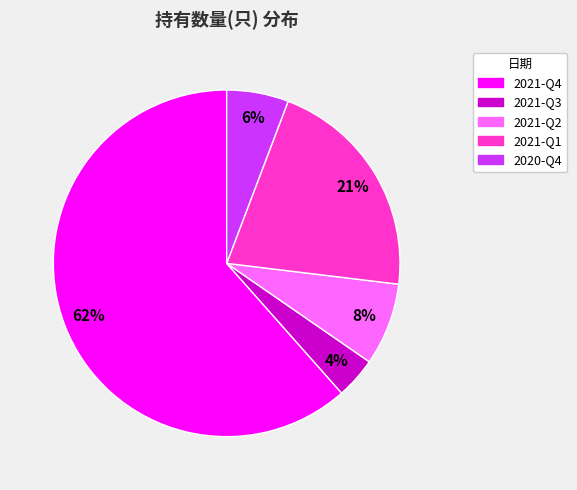

Rank the categories by value from highest to lowest.

2021-Q4, 2021-Q1, 2021-Q2, 2020-Q4, 2021-Q3